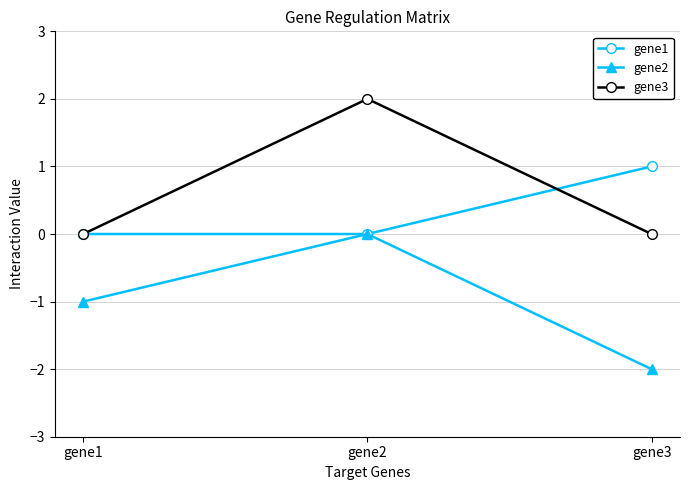

Reading left to right, extract all data points from this chart.

gene1: gene1=0	gene2=0	gene3=1
gene2: gene1=-1	gene2=0	gene3=-2
gene3: gene1=0	gene2=2	gene3=0